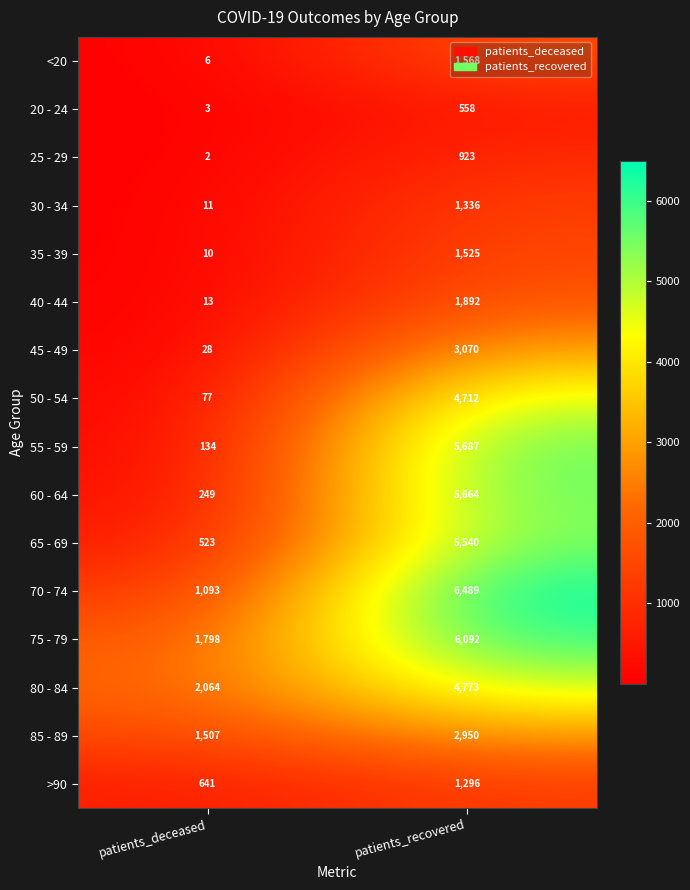

What is the total value across all series at patients_deceased?

8159